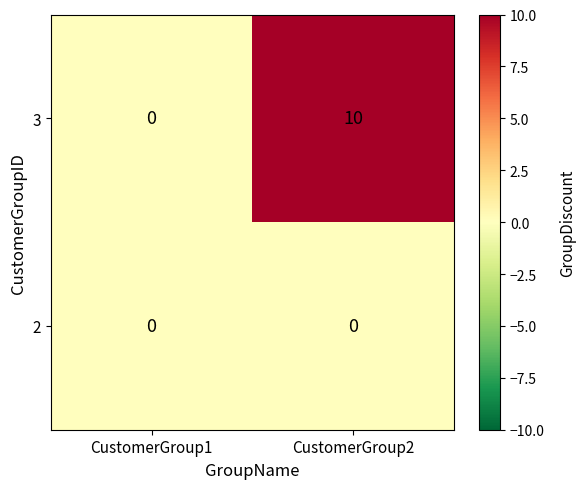

Reading right to left, transcribe all the data shown in this chart.

3: CustomerGroup2=10	CustomerGroup1=0
2: CustomerGroup2=0	CustomerGroup1=0